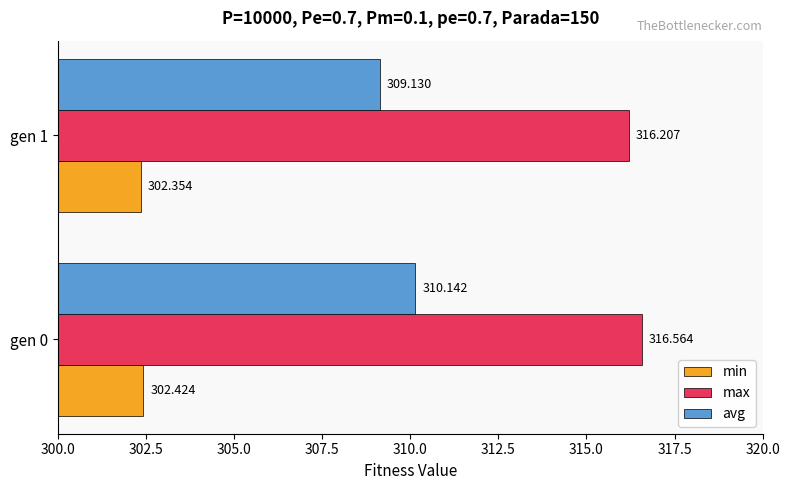

Rank the series by their average value, from lowest to highest.

min, avg, max